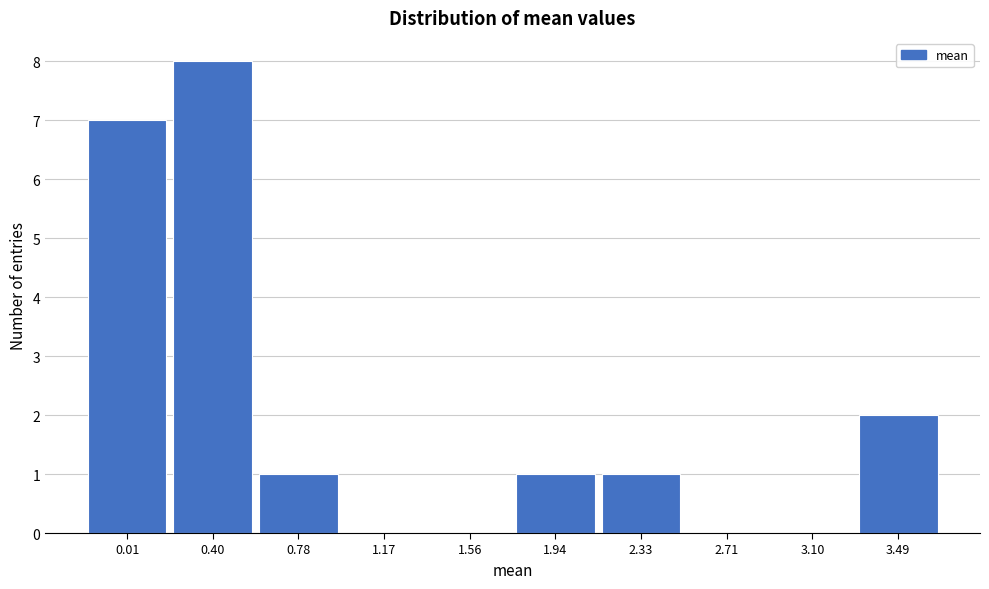

Reading left to right, transcribe all the data shown in this chart.

0.01=7	0.40=8	0.78=1	1.17=0	1.56=0	1.94=1	2.33=1	2.71=0	3.10=0	3.49=2